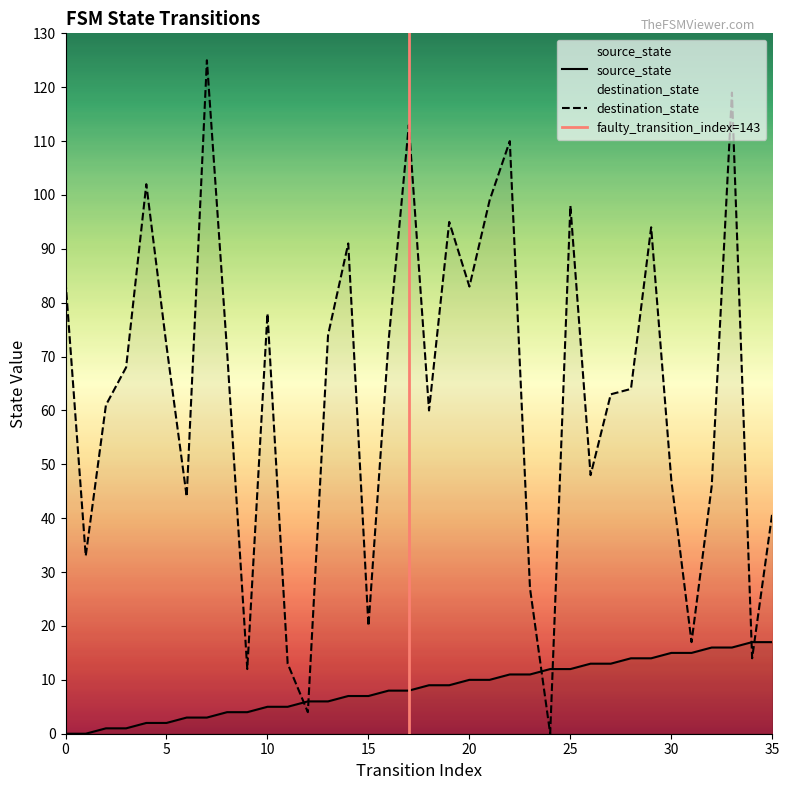

Reading left to right, transcribe all the data shown in this chart.

source_state: 0=0	1=0	2=1	3=1	4=2	5=2	6=3	7=3	8=4	9=4	10=5	11=5	12=6	13=6	14=7	15=7	16=8	17=8	18=9	19=9	20=10	21=10	22=11	23=11	24=12	25=12	26=13	27=13	28=14	29=14	30=15	31=15	32=16	33=16	34=17	35=17
destination_state: 0=84	1=33	2=61	3=68	4=102	5=72	6=44	7=125	8=71	9=12	10=78	11=13	12=4	13=74	14=91	15=20	16=73	17=113	18=60	19=95	20=83	21=99	22=110	23=27	24=0	25=98	26=48	27=63	28=64	29=94	30=47	31=17	32=46	33=119	34=14	35=41